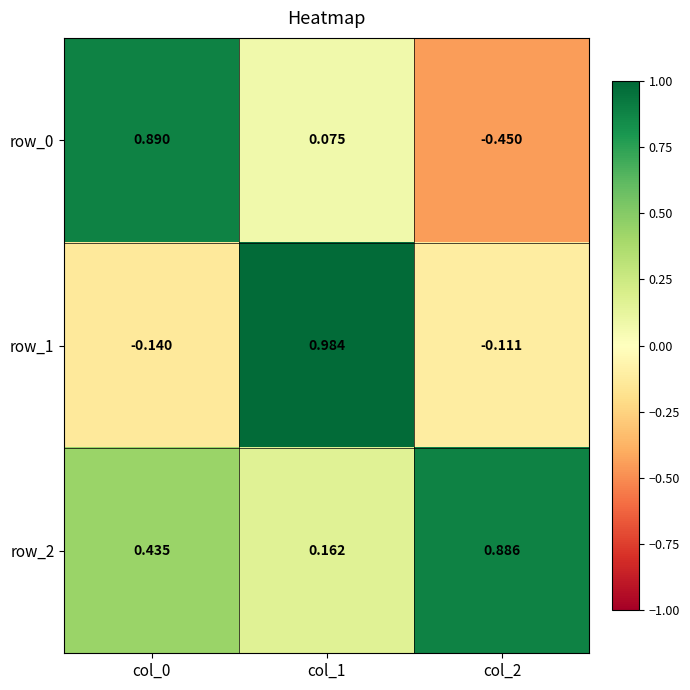

Is the value of row_2 at col_1 greater than the value of row_1 at col_2?

Yes